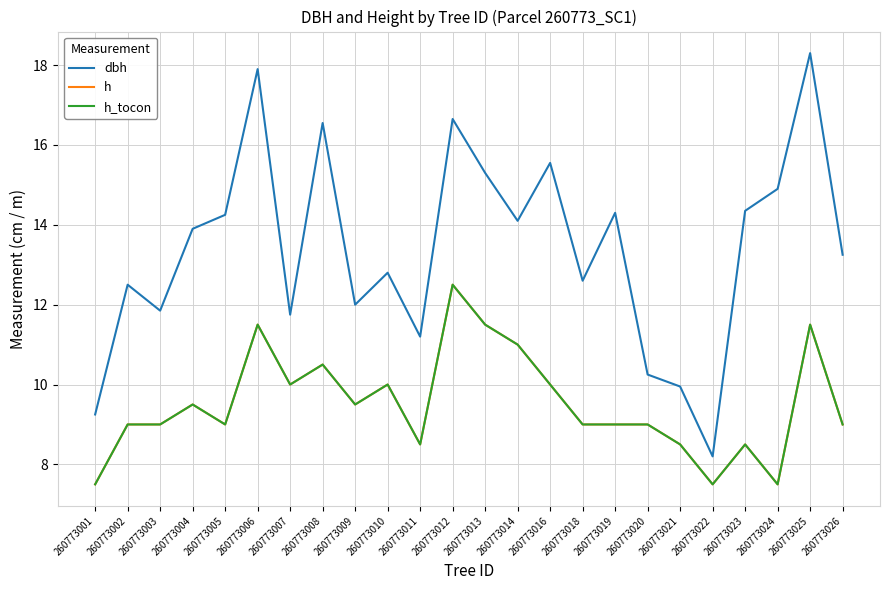

True or false: h_tocon and dbh cross at least once.

False